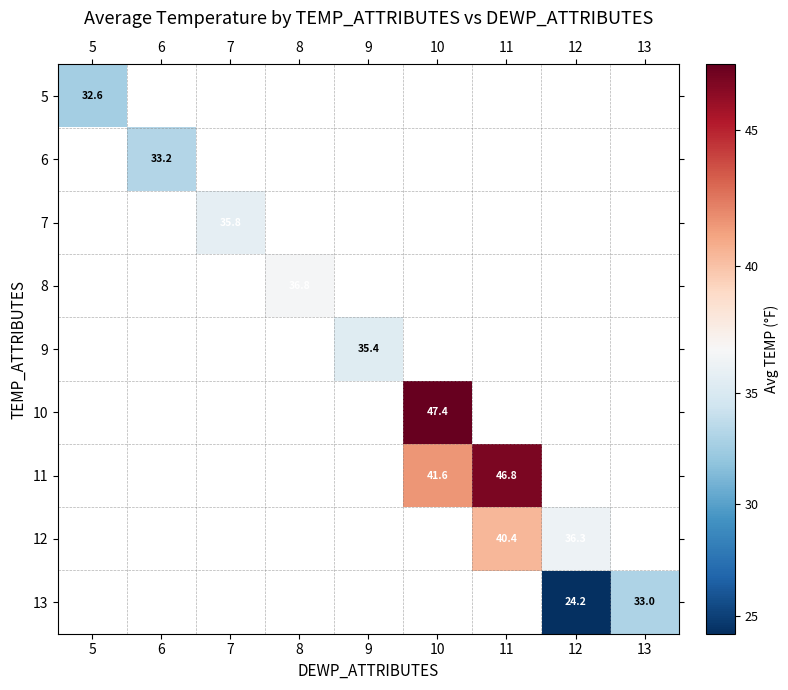

True or false: 12 has a value of 25.2 at 11.

False